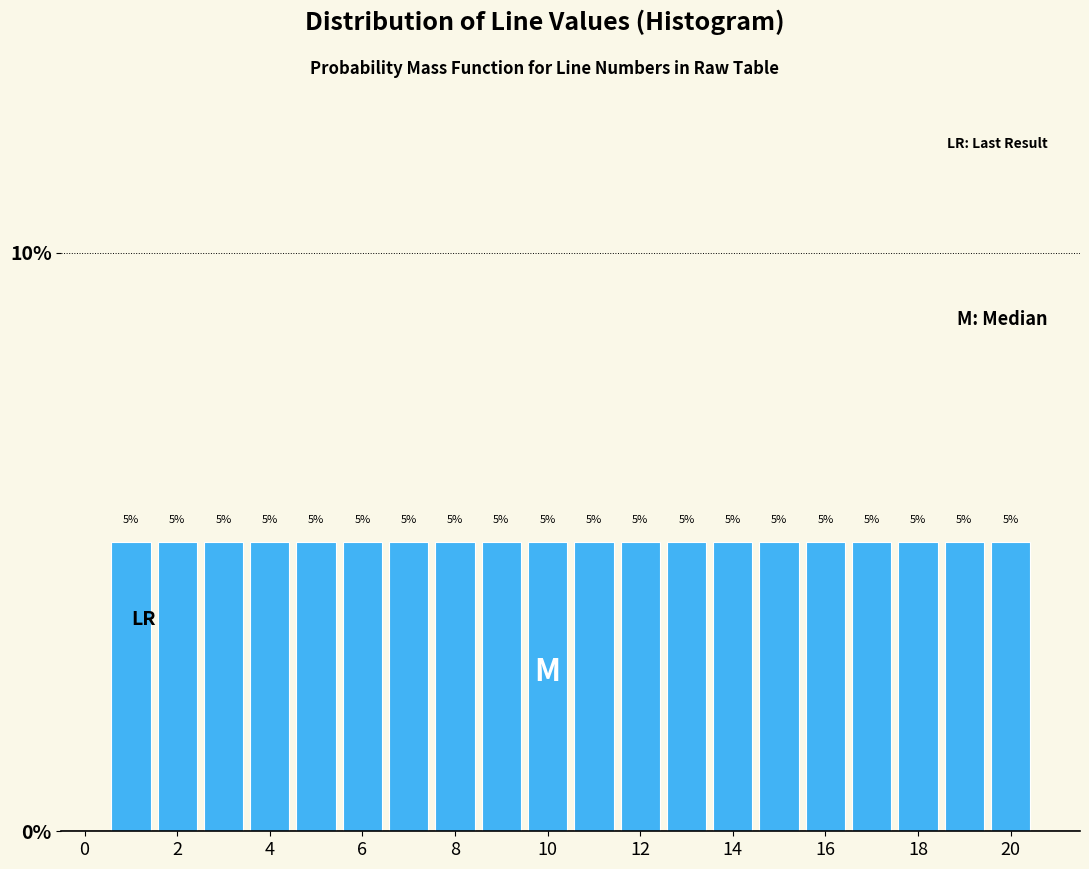

Reading left to right, transcribe this chart: for each bar, give the range it covers on the x-axis and its height. The bar edges are not printed on the chart, so give them approximately, as read against the axis.

0.5 to 1.5: 5
1.5 to 2.5: 5
2.5 to 3.5: 5
3.5 to 4.5: 5
4.5 to 5.5: 5
5.5 to 6.5: 5
6.5 to 7.5: 5
7.5 to 8.5: 5
8.5 to 9.5: 5
9.5 to 10.5: 5
10.5 to 11.5: 5
11.5 to 12.5: 5
12.5 to 13.5: 5
13.5 to 14.5: 5
14.5 to 15.5: 5
15.5 to 16.5: 5
16.5 to 17.5: 5
17.5 to 18.5: 5
18.5 to 19.5: 5
19.5 to 20.5: 5